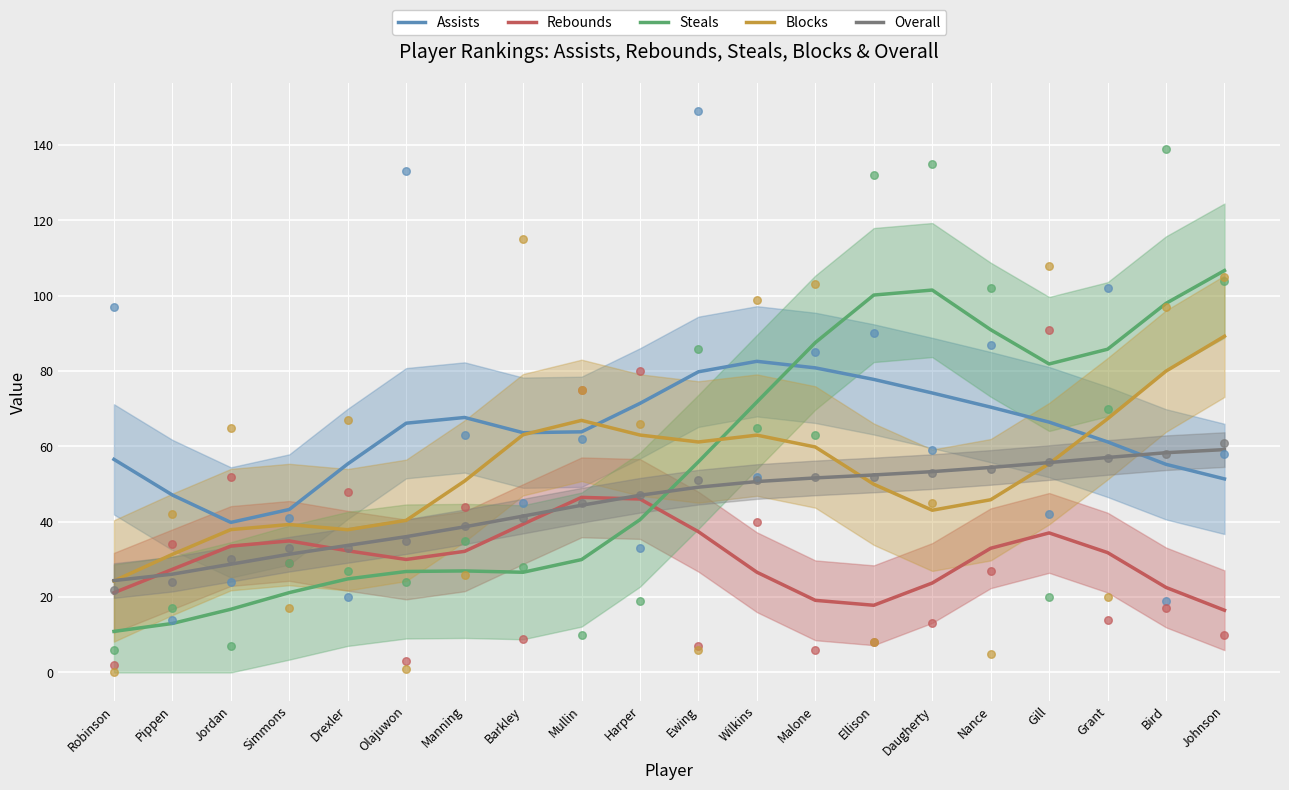

Which series contains the lowest Y value?

Steals